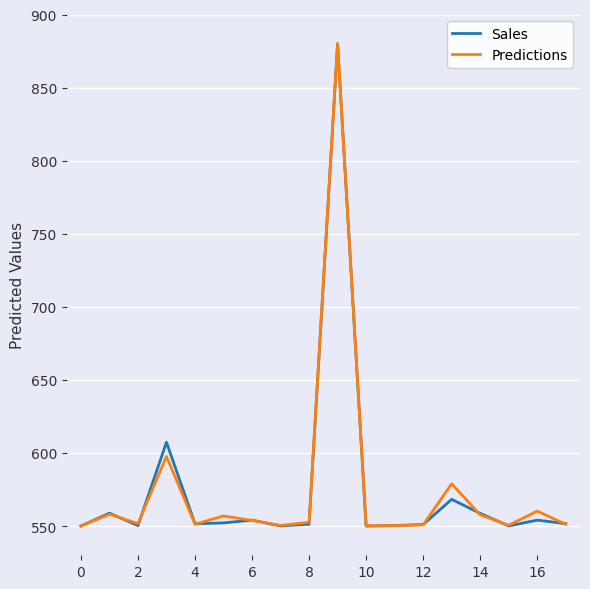

What is the maximum value for Sales?

880.0